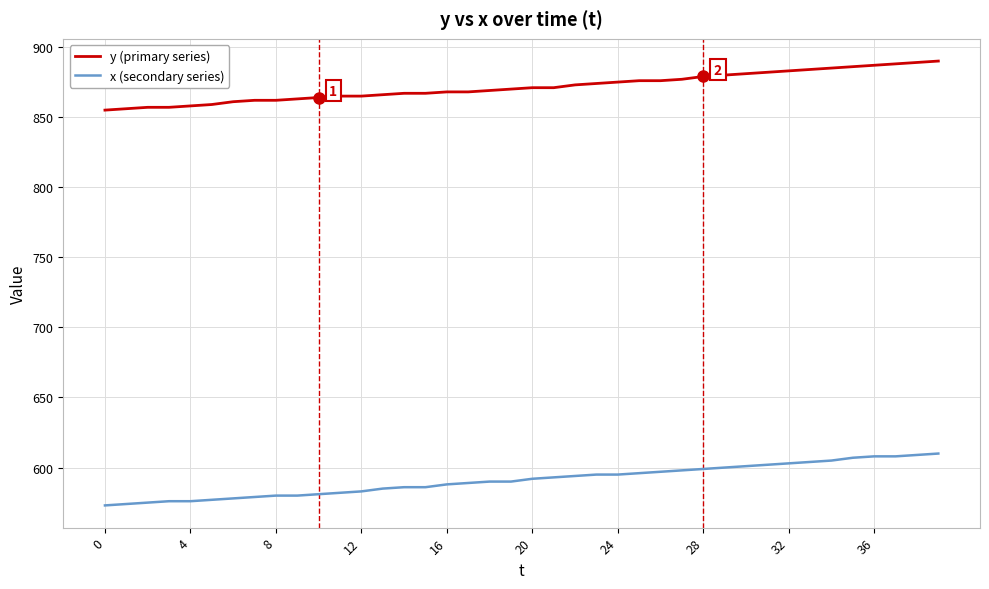

What is the difference between the second highest and second lowest values in the x (secondary series) series?

35